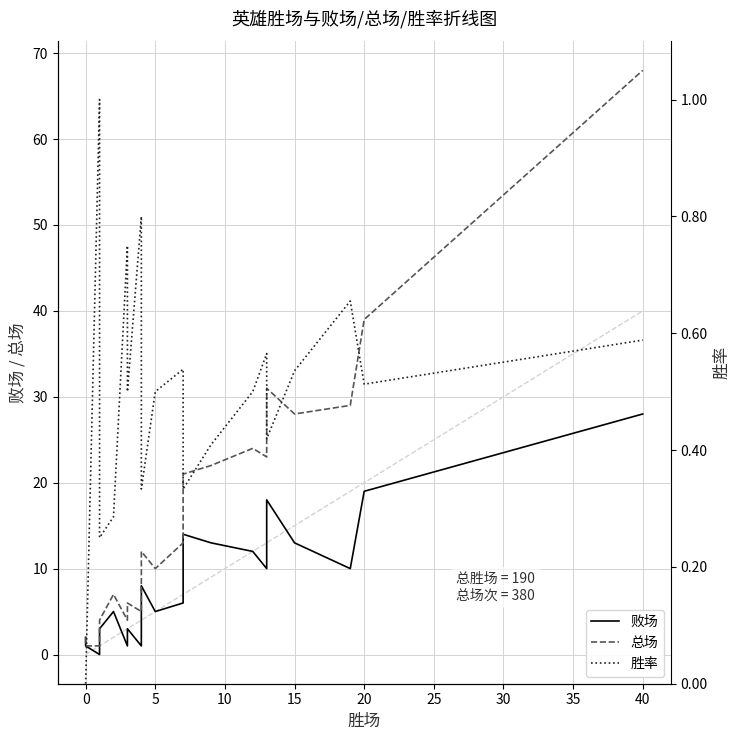

Between 12 and 17, which series saw the biggest shift?

总场